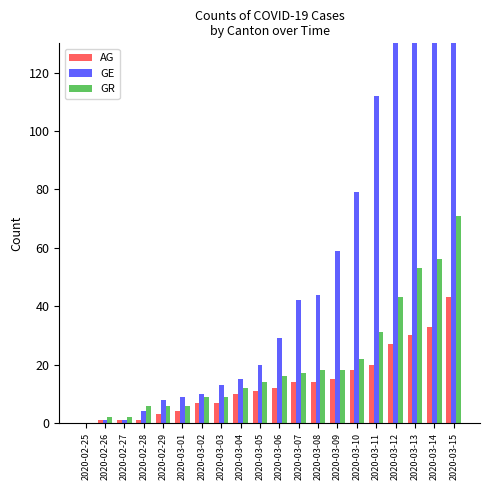

What is the label of the 17th bar from the left?

2020-03-12